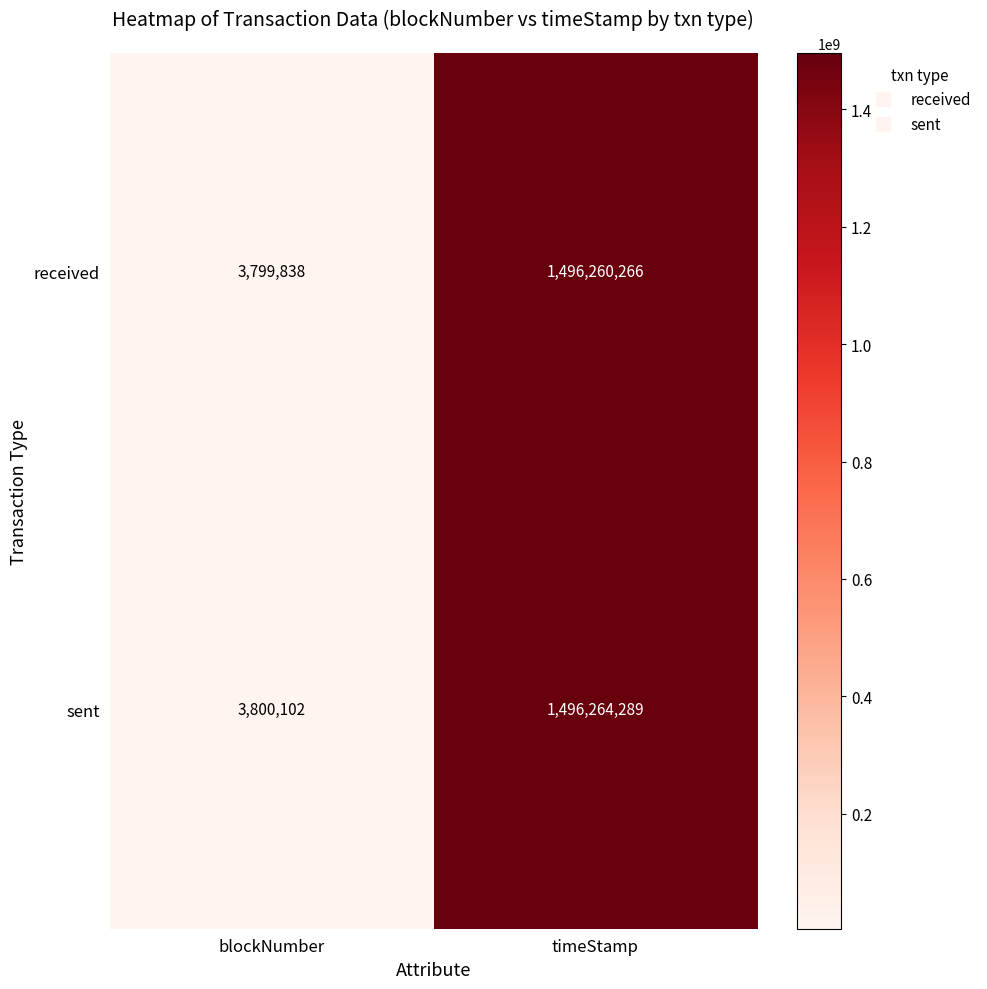

What is the smallest value displayed?

3799838